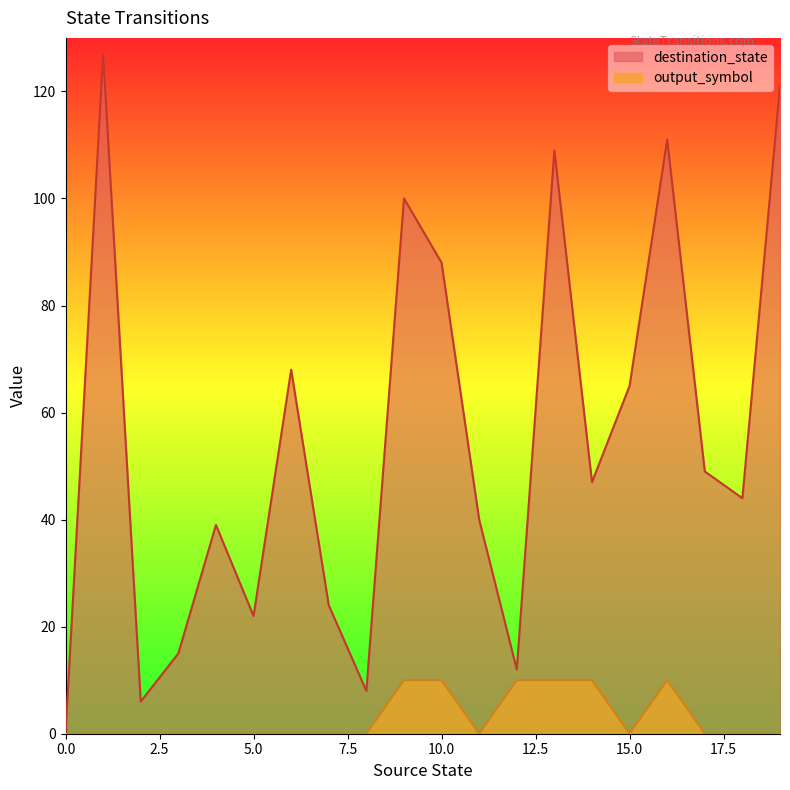

At which category is the sum across all series the highest?

1